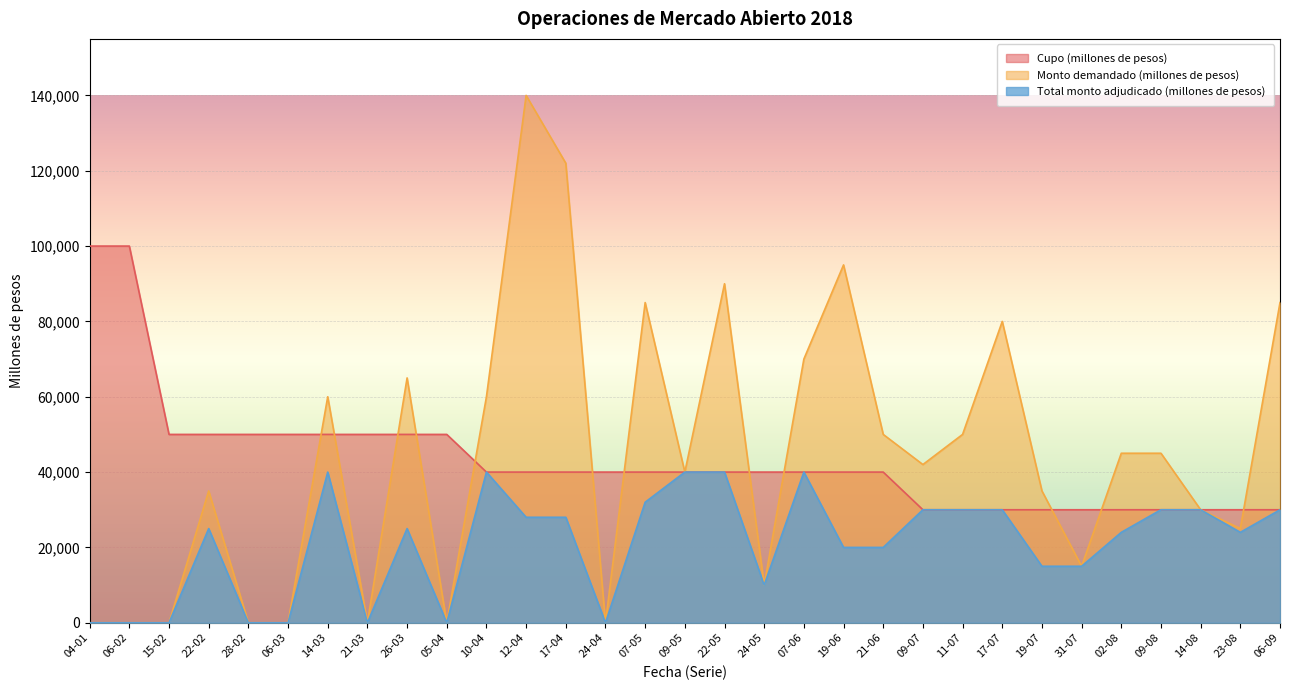

At 07-06, list the series in order from smallest to largest.

Cupo (millones de pesos), Total monto adjudicado (millones de pesos), Monto demandado (millones de pesos)